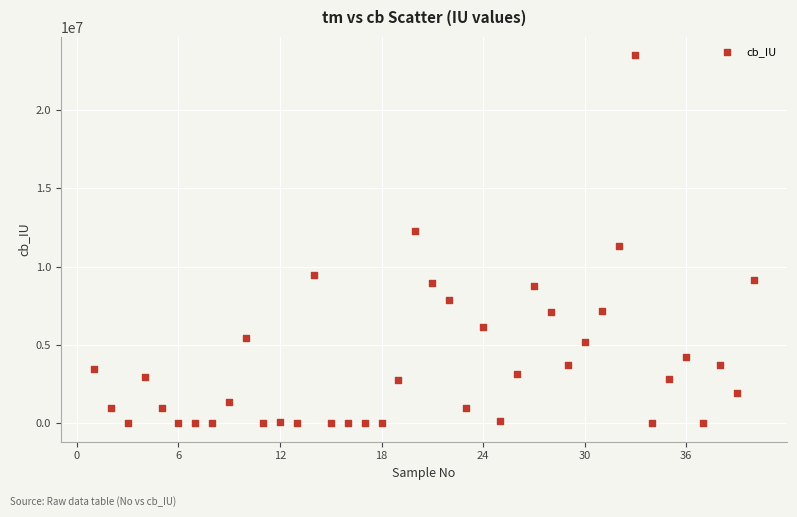

What is the range of Y values (max minus min)?

23500000.0